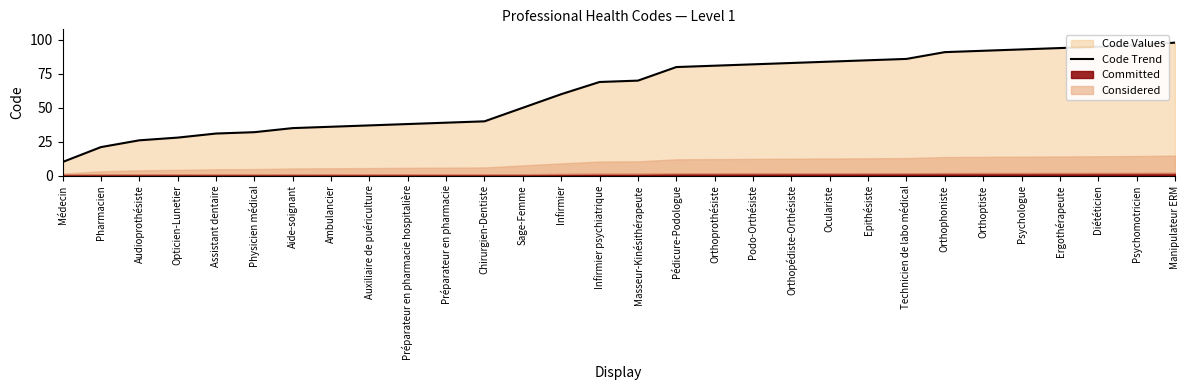

True or false: the data shows 21 at Pharmacien.

True